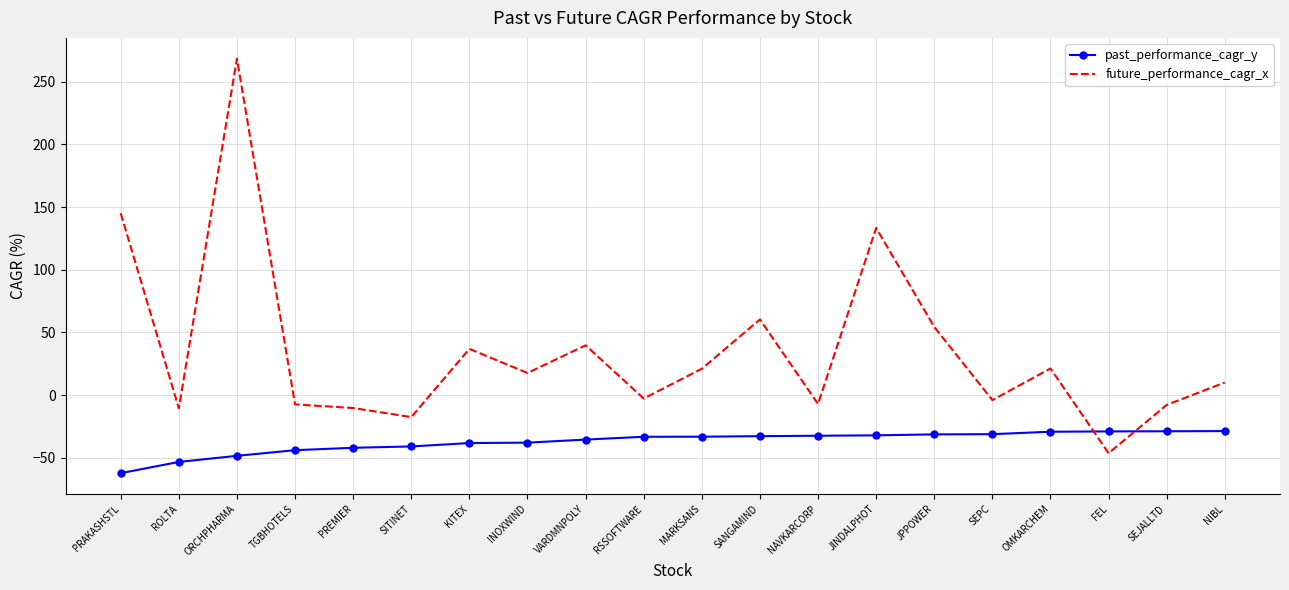

Which series has the largest range (max minus min)?

future_performance_cagr_x